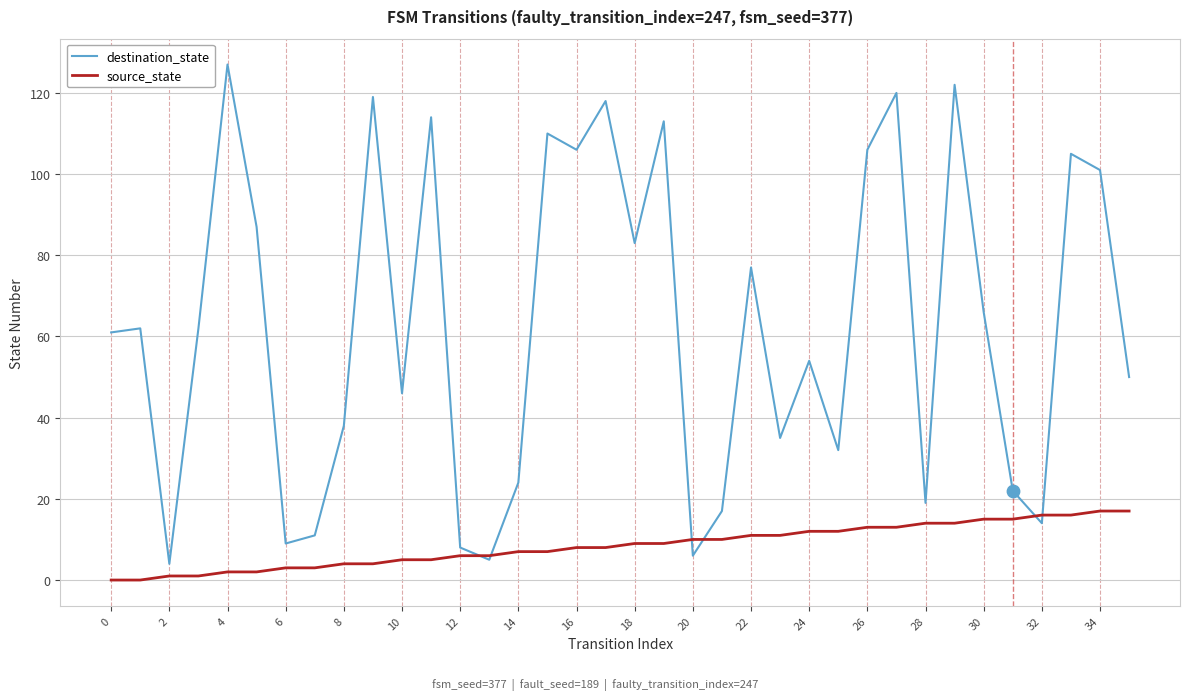

Which series has the widest spread of values?

destination_state